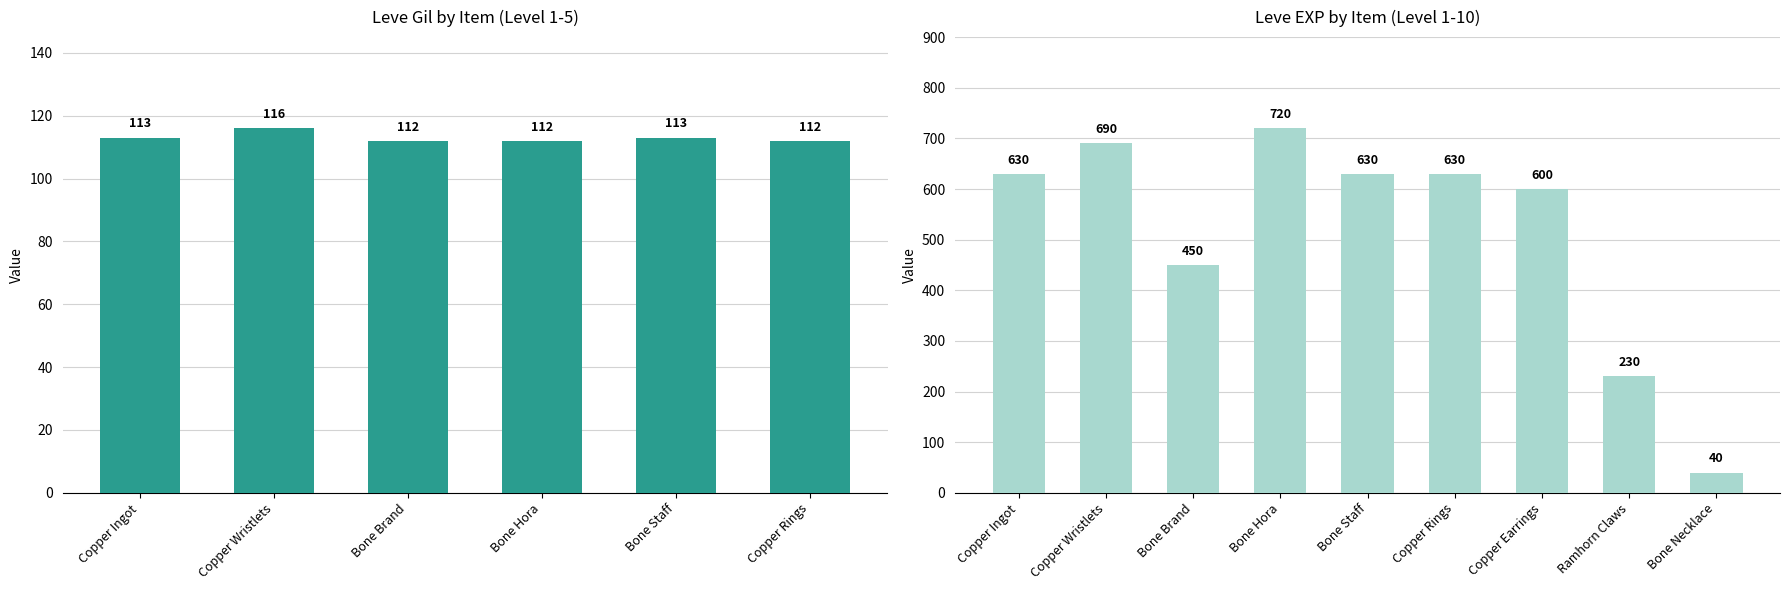

The Leve Gil series shows 113 at Copper Ingot. True or false?

True